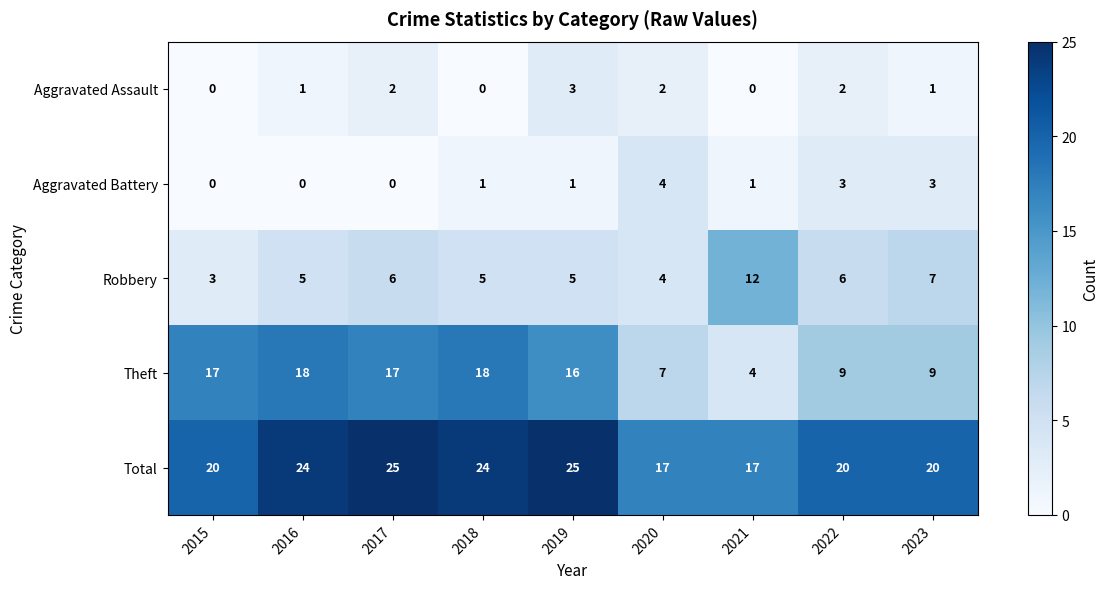

The value of Robbery at 2021 is 12. True or false?

True